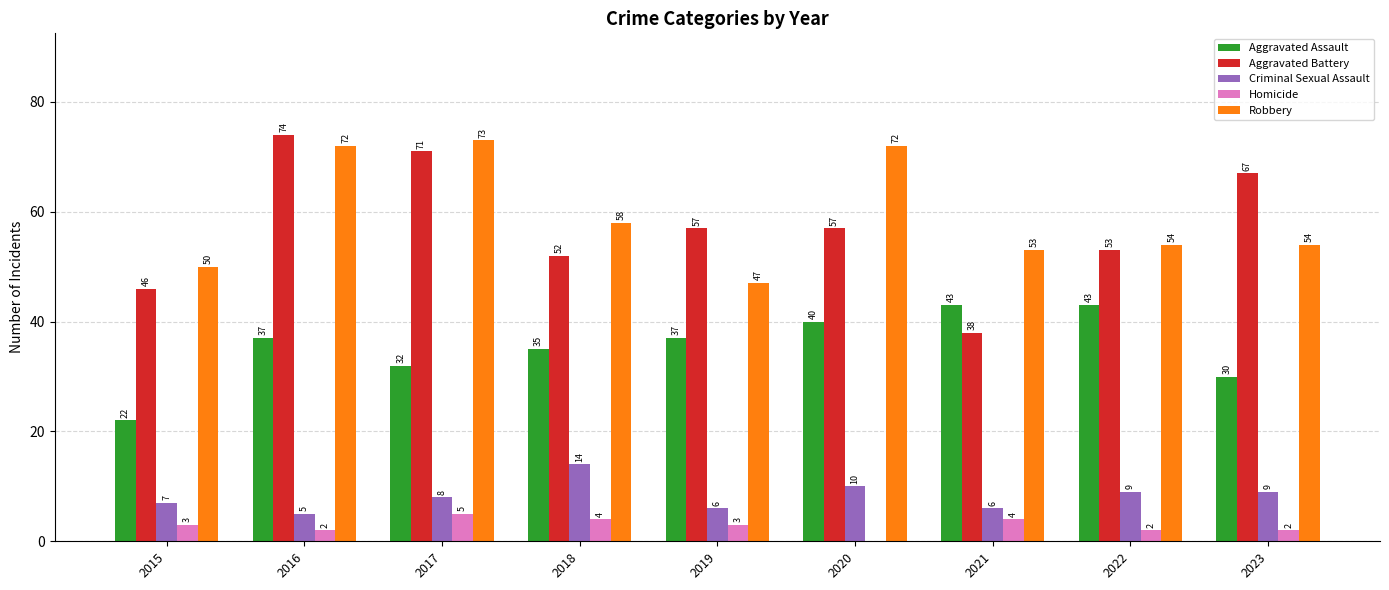

Does the chart contain stacked bars?

No